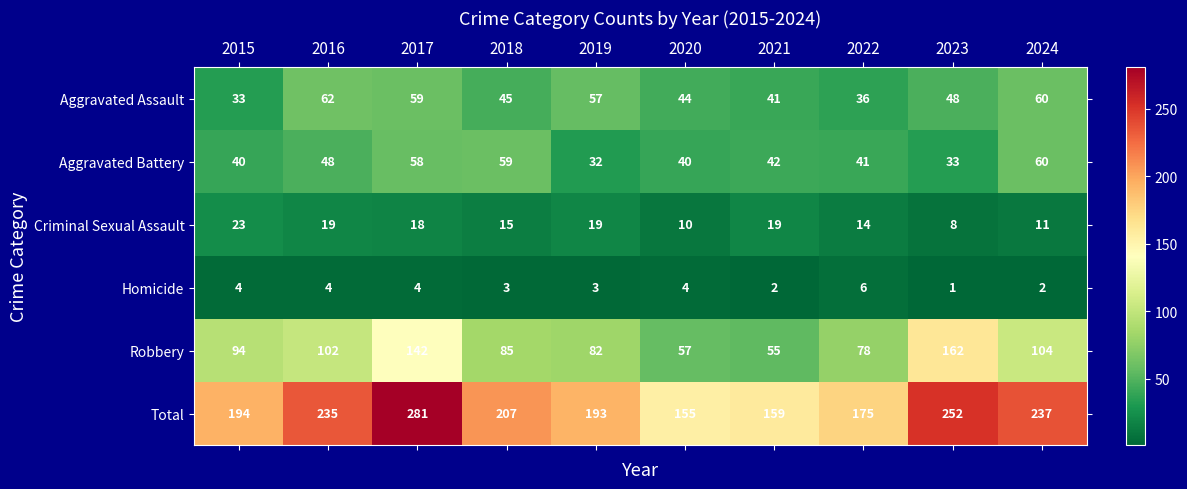

Which series has the largest total across all categories?

Total